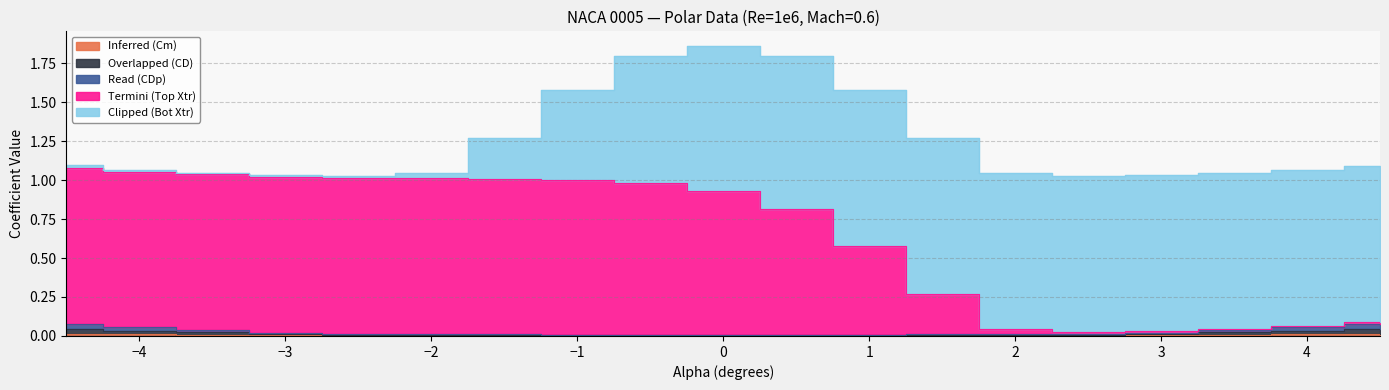

What is the difference between the maximum and minimum values in the Overlapped (CD) series?

0.1